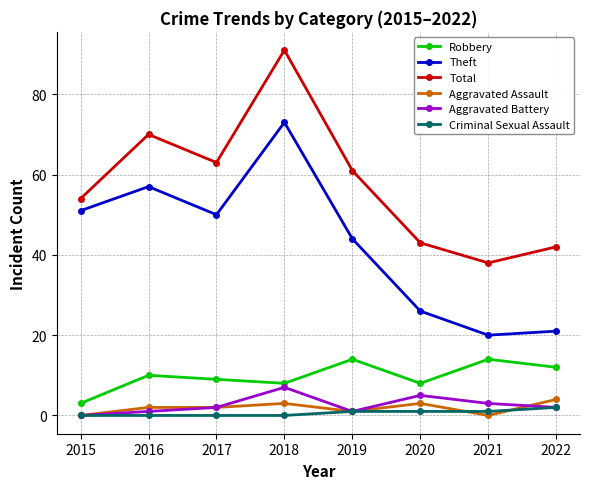

How many data points does each series have?

8